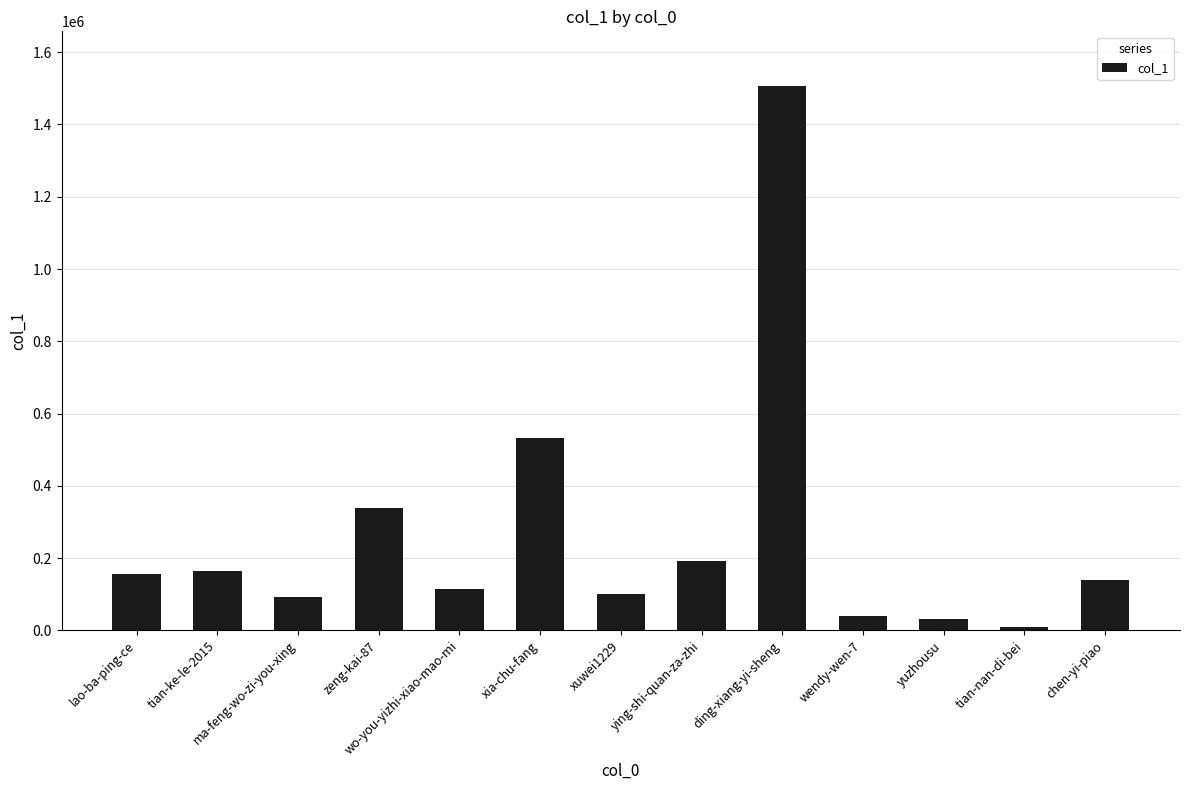

At which category does the chart reach its peak across all series?

ding-xiang-yi-sheng